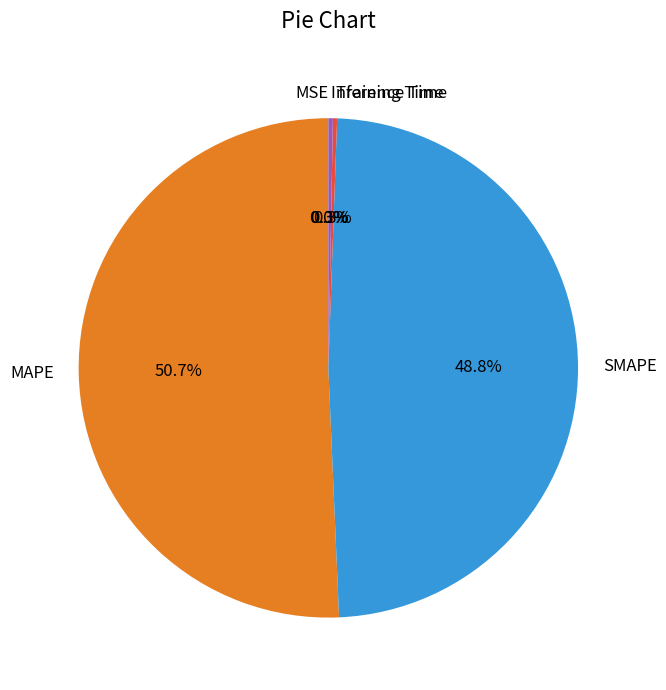

Does any single category account for the majority?

Yes